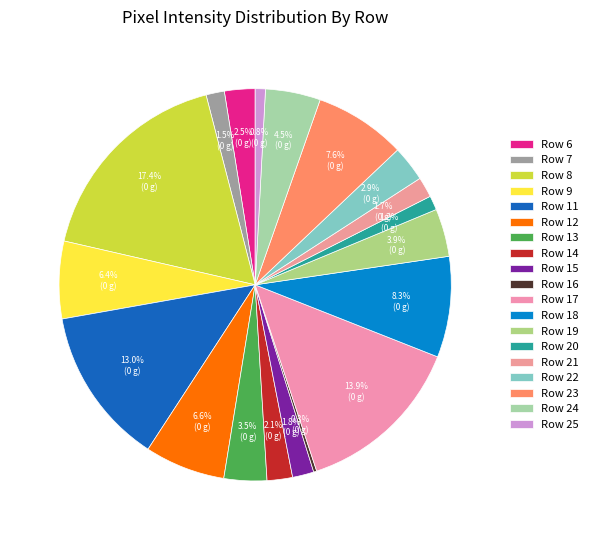

To the nearest percent, what is the average slice percentage?

5%